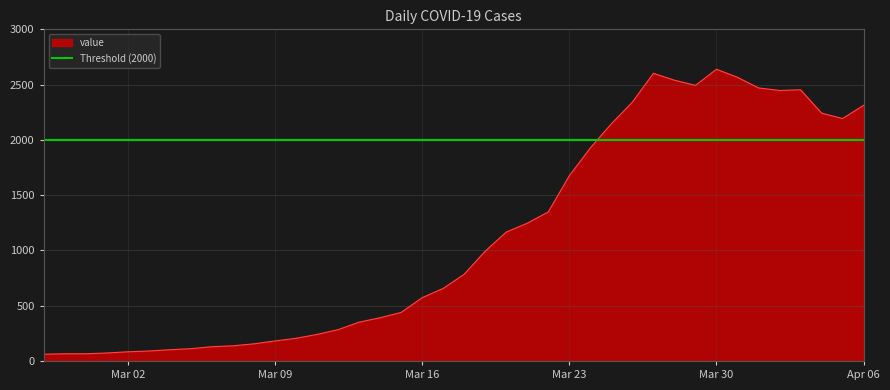

True or false: the data shows 111 at 2020-03-05.

True